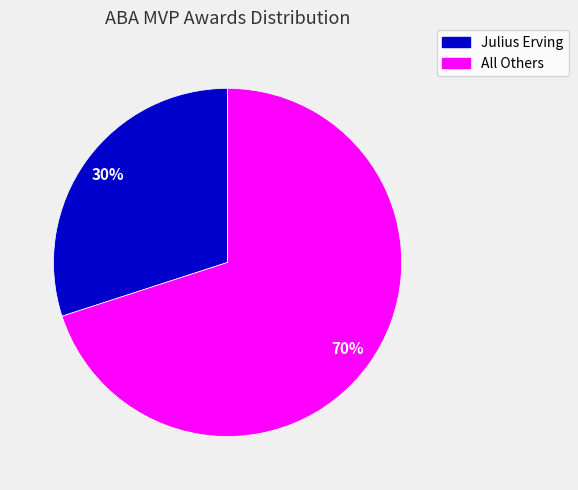

To the nearest percent, what is the difference between the largest and smallest slice percentages?

40%